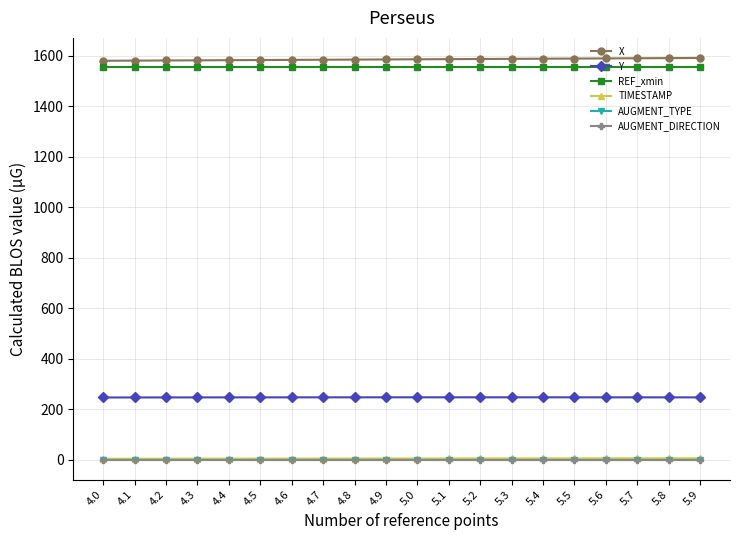

Does the chart have visible grid lines?

Yes